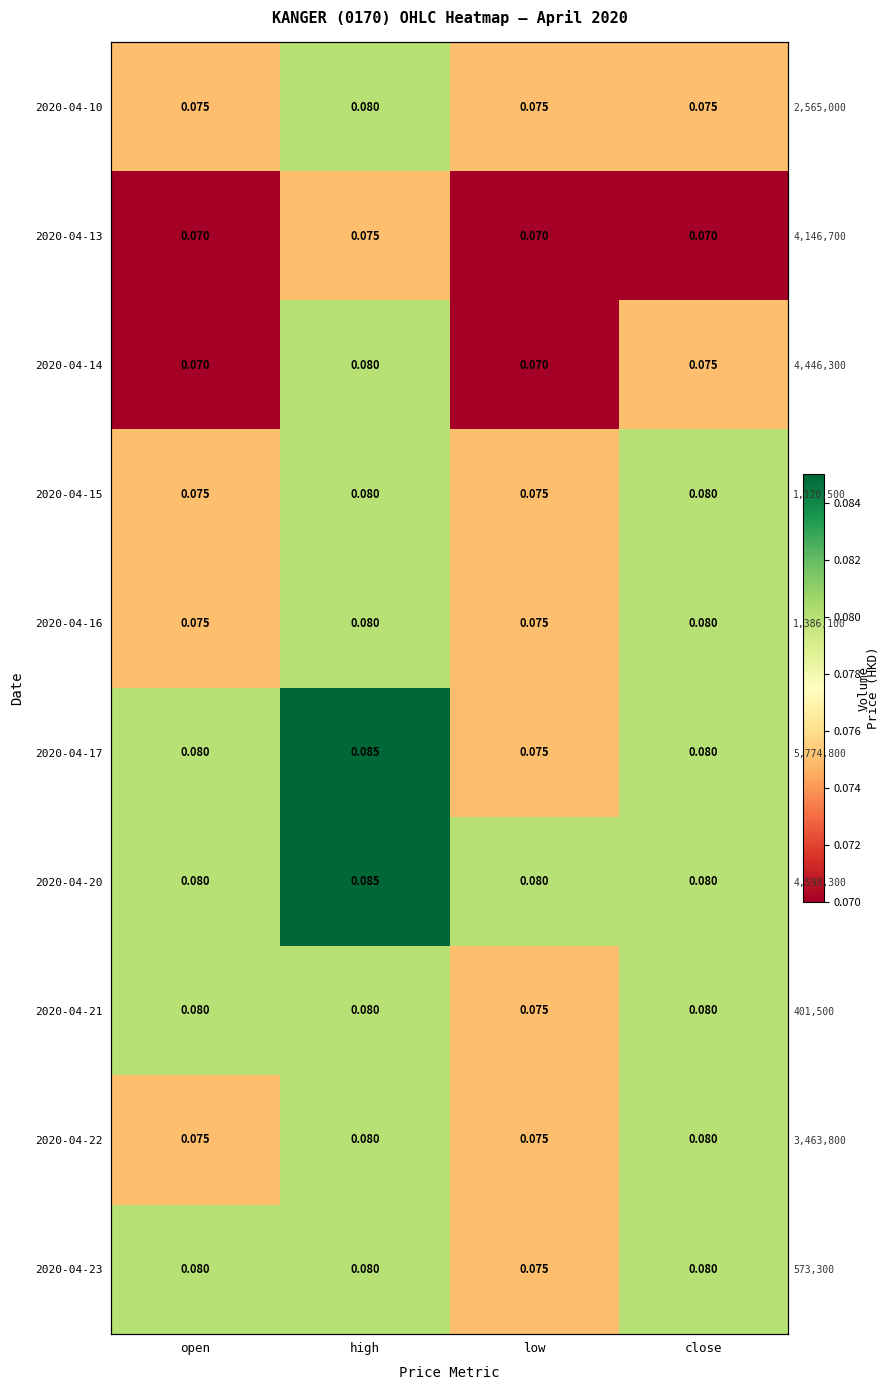

Count the number of data series in this chart.

10